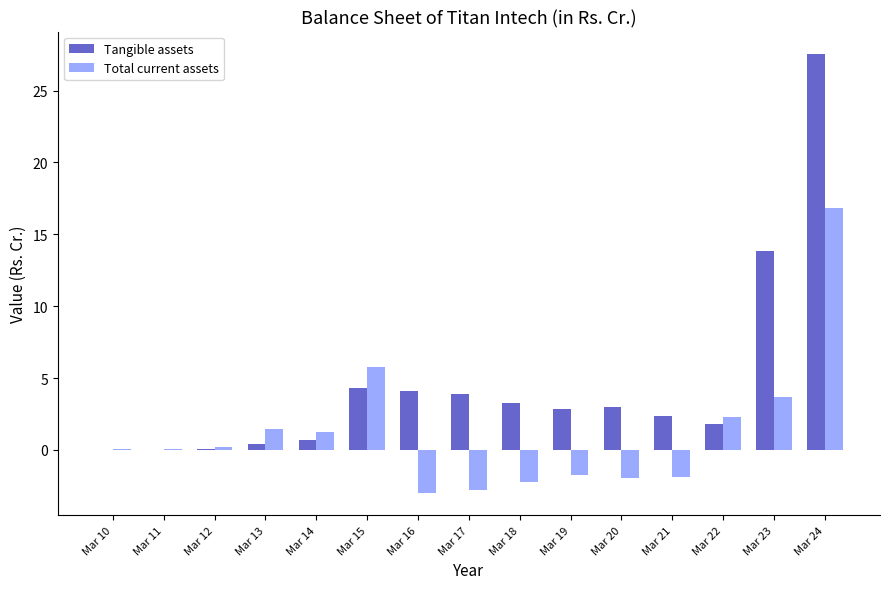

What is the sum of the Total current assets values at Mar 20 and Mar 16?

-5.0